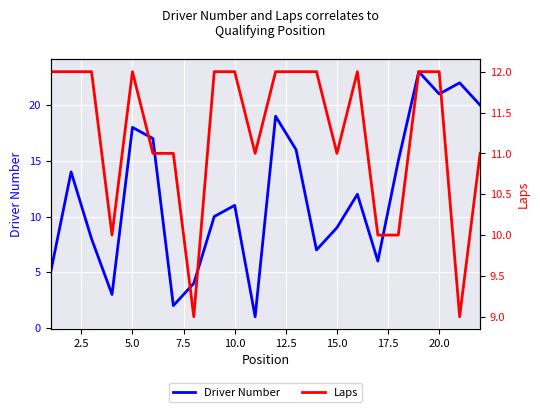

What is the highest value of the Driver Number series?

23